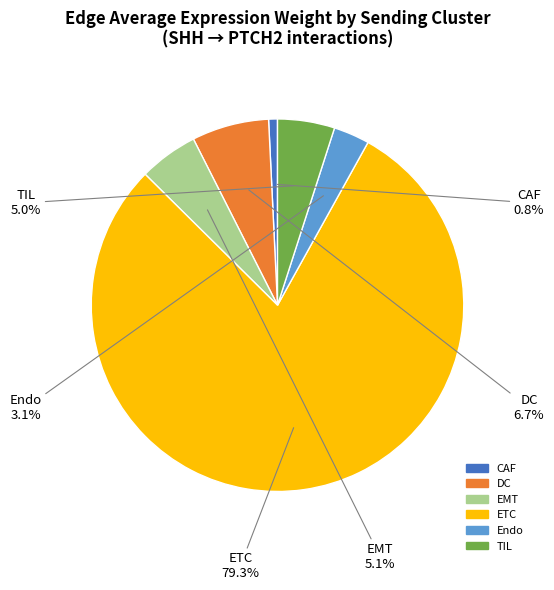

Is there any slice that represents more than half of the pie?

Yes